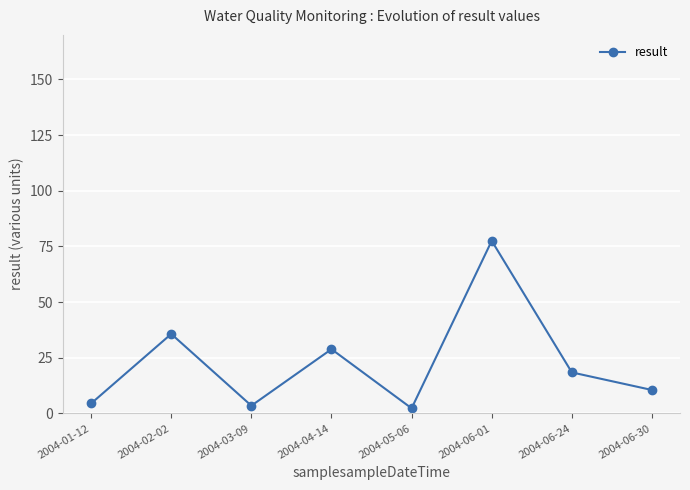

What is the ratio of the value at 2004-01-12 to the value at 2004-06-24?

0.2